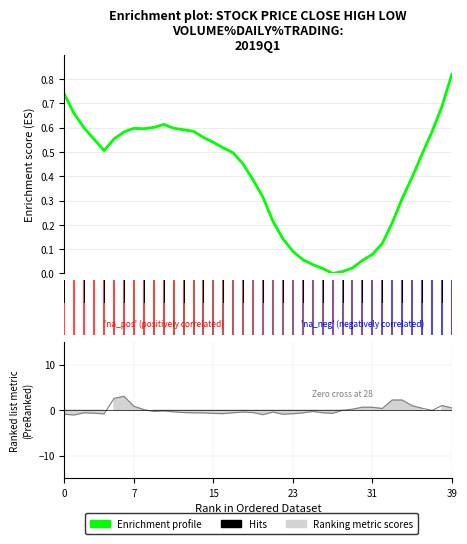

Is this an area chart (filled region under the line)?

No